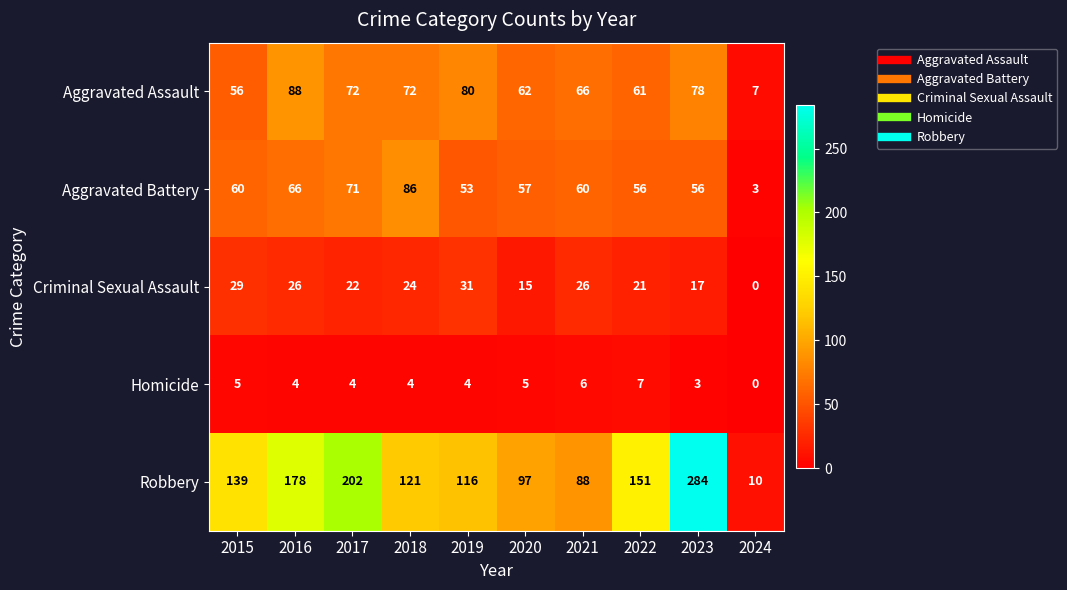

The Homicide series shows 4 at 2023. True or false?

False